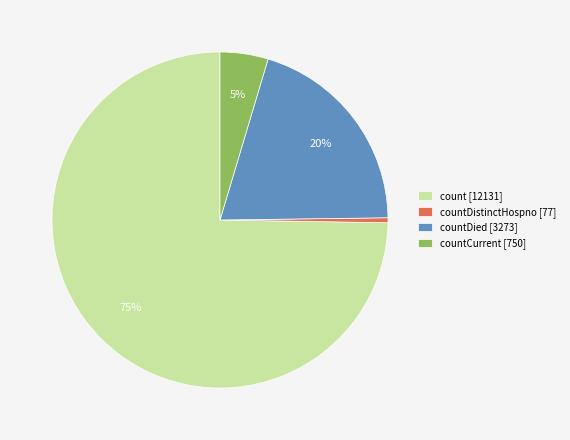

To the nearest percent, what is the average slice percentage?

25%